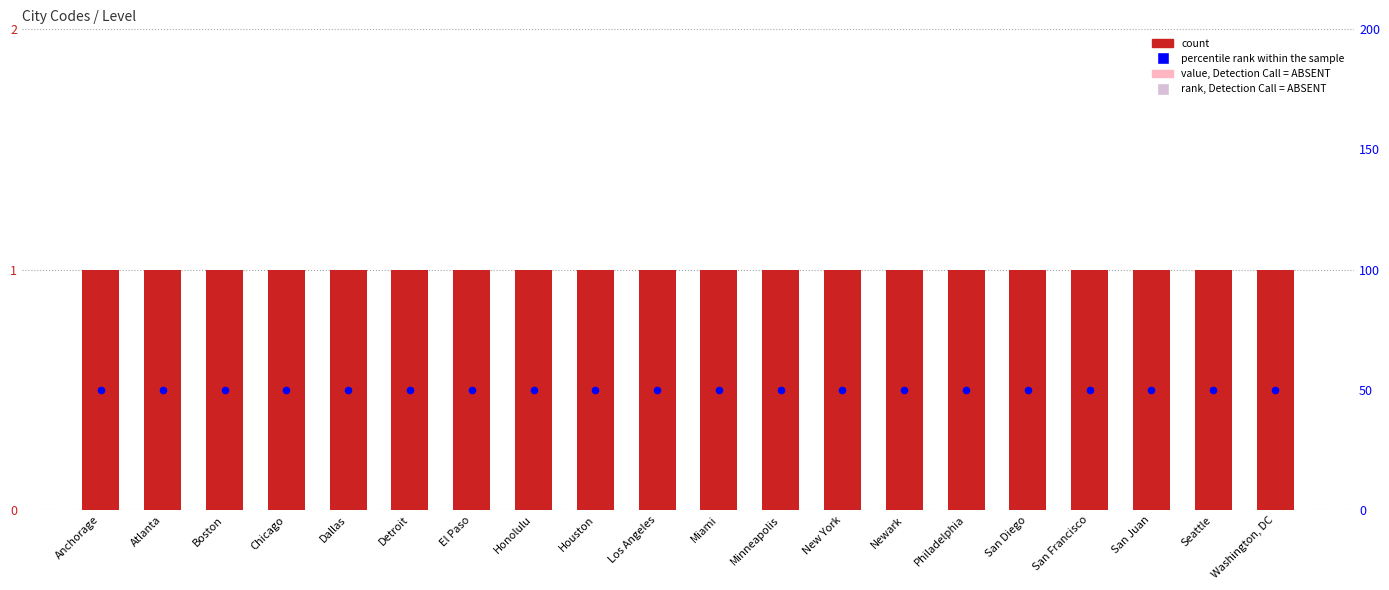

Which series has the largest total across all categories?

percentile rank within the sample